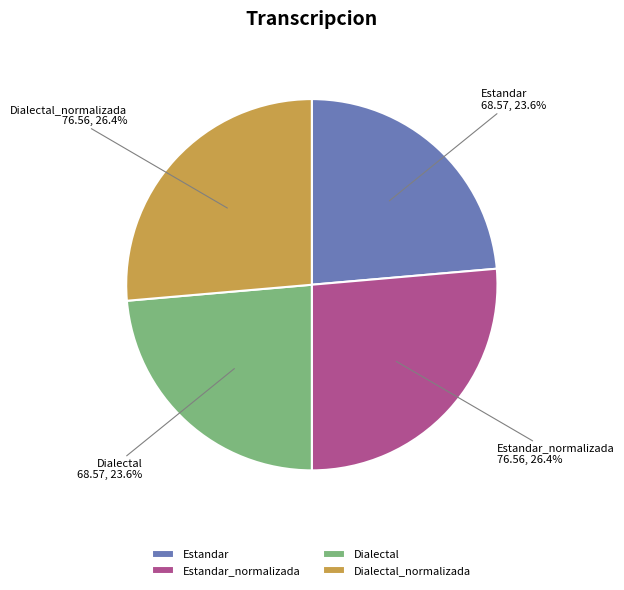

Is there a majority slice in this chart?

No